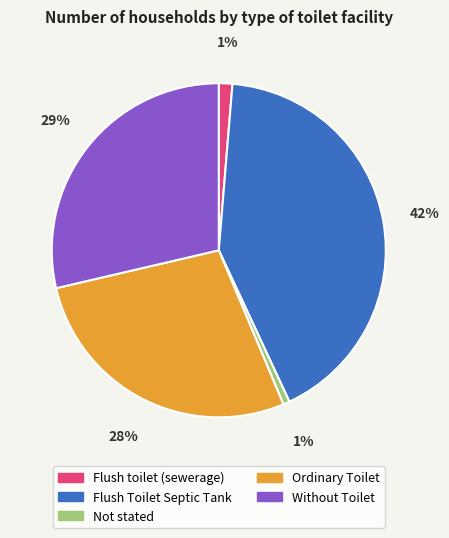

Which category has the biggest portion of the pie?

Flush Toilet Septic Tank